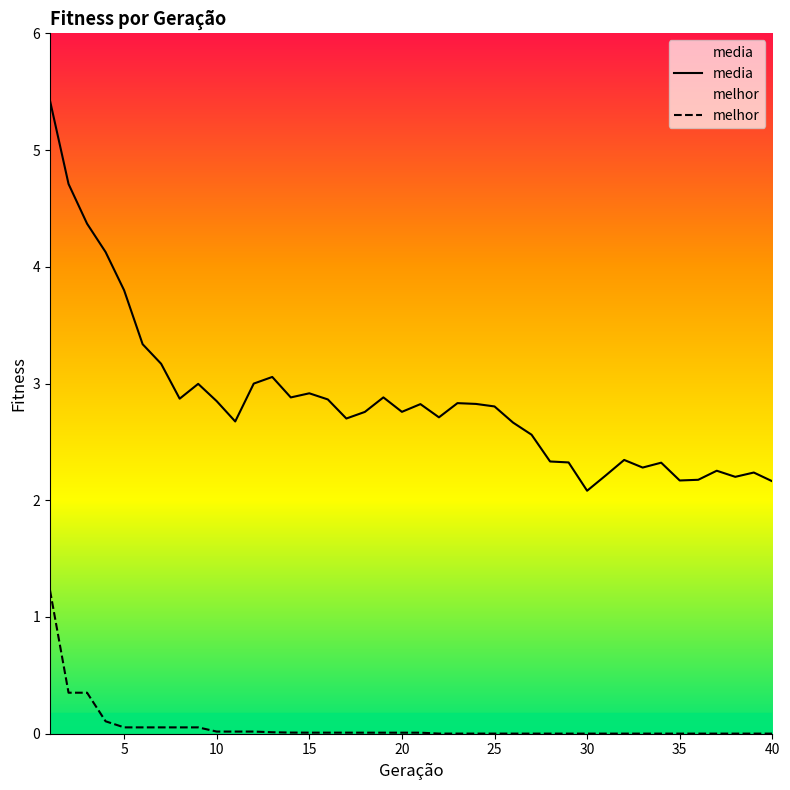

True or false: melhor and media cross at least once.

False